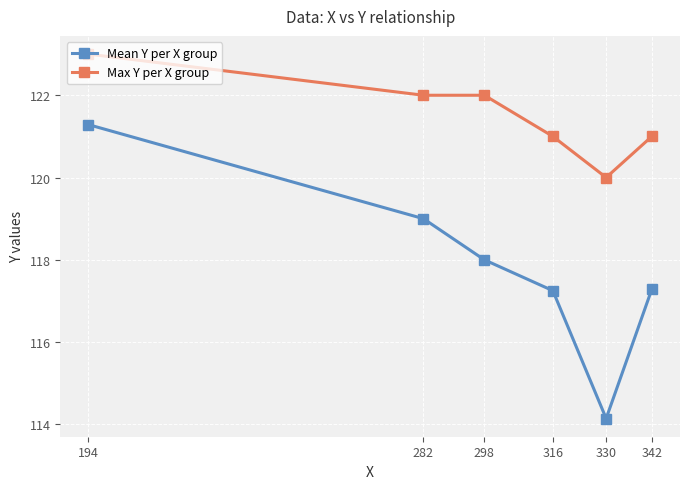

True or false: Max Y per X group has a value of 54.5 at 298.

False